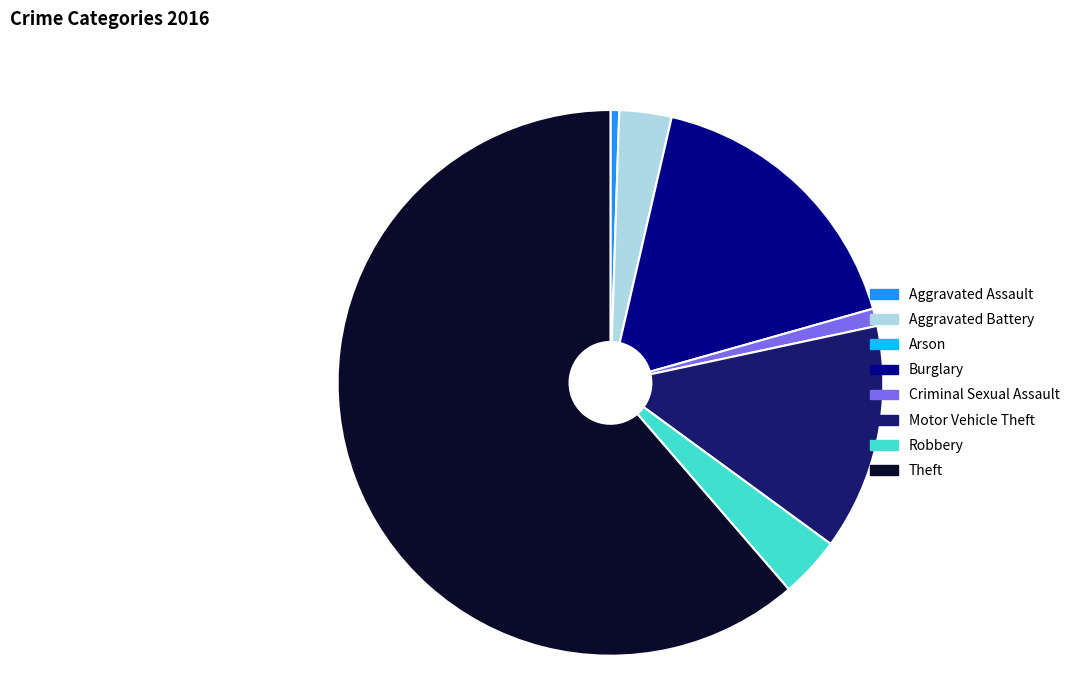

Is there a majority slice in this chart?

Yes